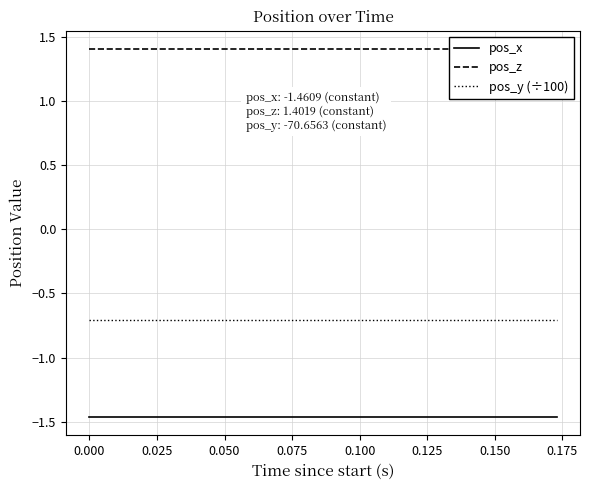

True or false: pos_y (÷100) and pos_x cross at least once.

False